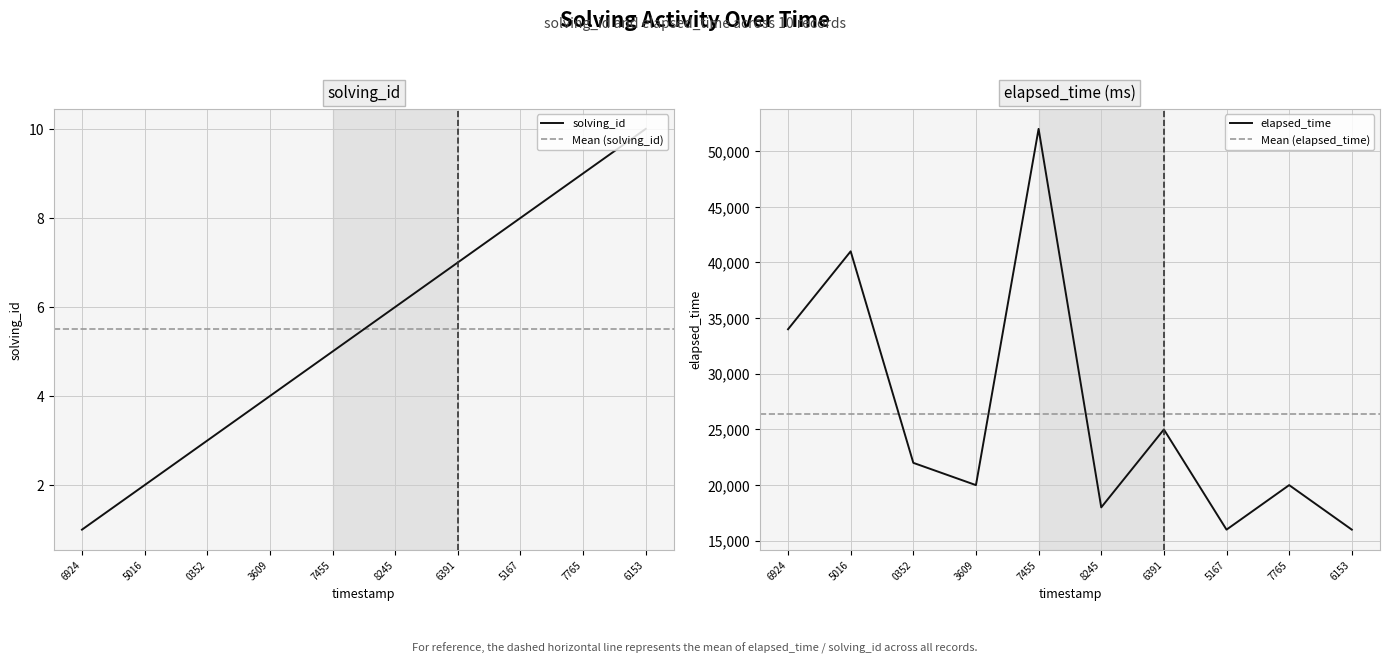

What is the average value of the elapsed_time series?

26400